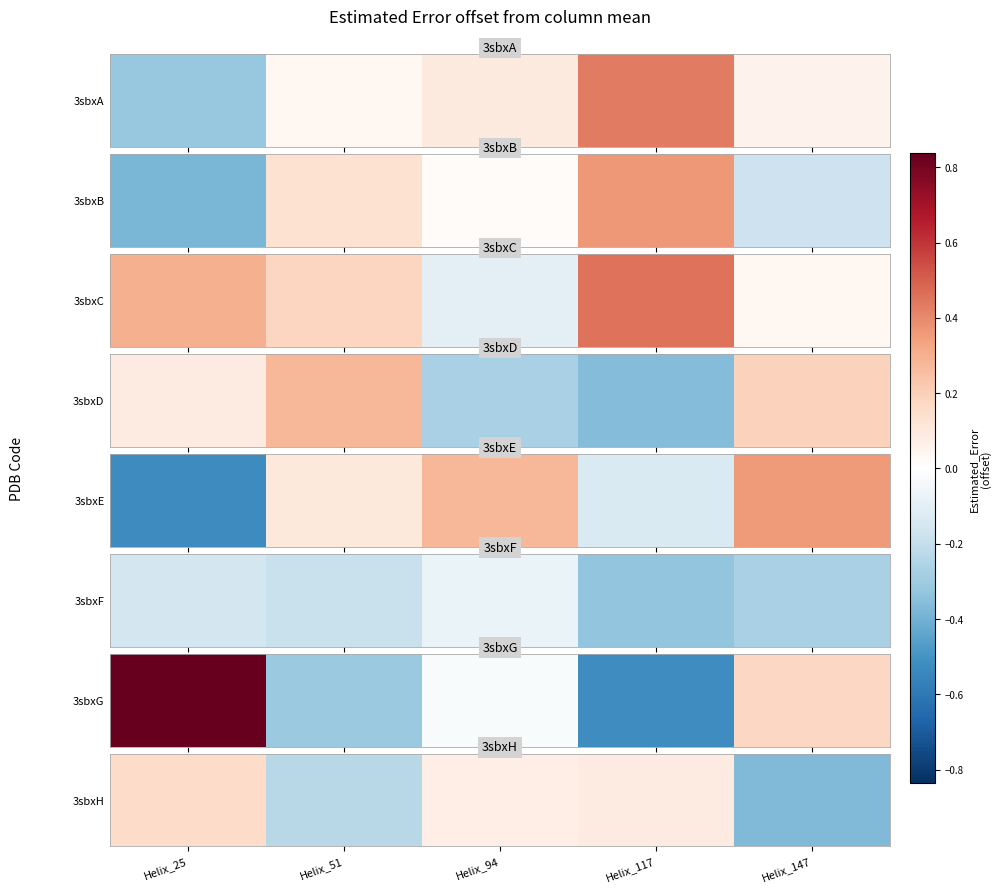

Between Helix_94 and Helix_117, which is larger?

Helix_117